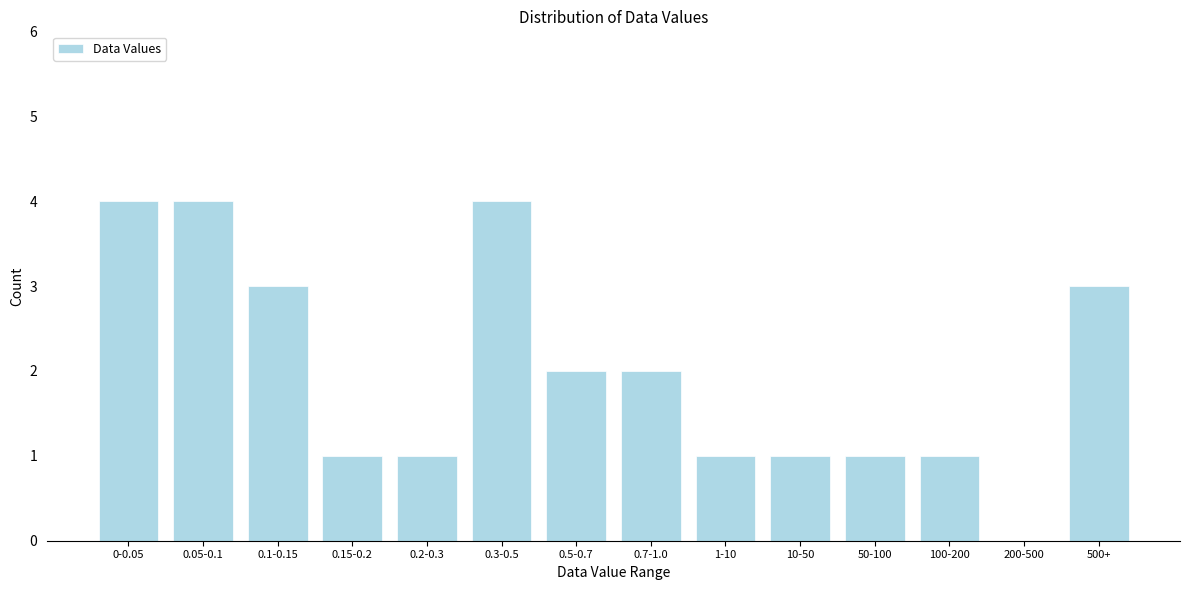

Reading left to right, transcribe all the data shown in this chart.

0-0.05=4	0.05-0.1=4	0.1-0.15=3	0.15-0.2=1	0.2-0.3=1	0.3-0.5=4	0.5-0.7=2	0.7-1.0=2	1-10=1	10-50=1	50-100=1	100-200=1	200-500=0	500+=3